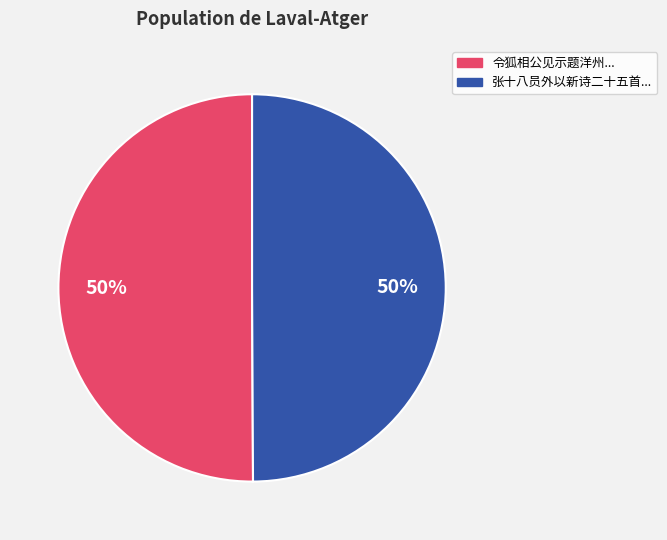

Is it true that 令狐相公见示题洋州... is 63% of the pie?

False